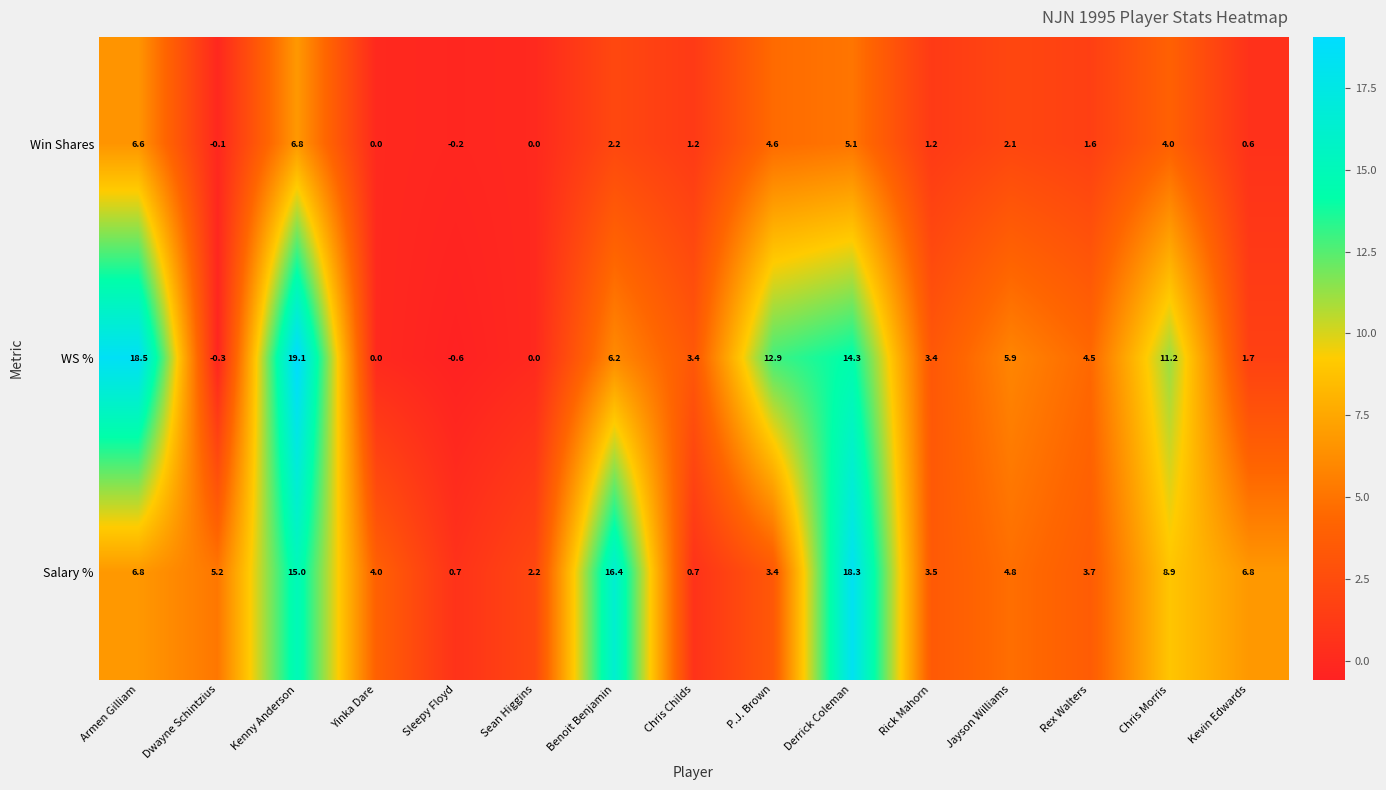

At which category does the chart reach its peak across all series?

Kenny Anderson